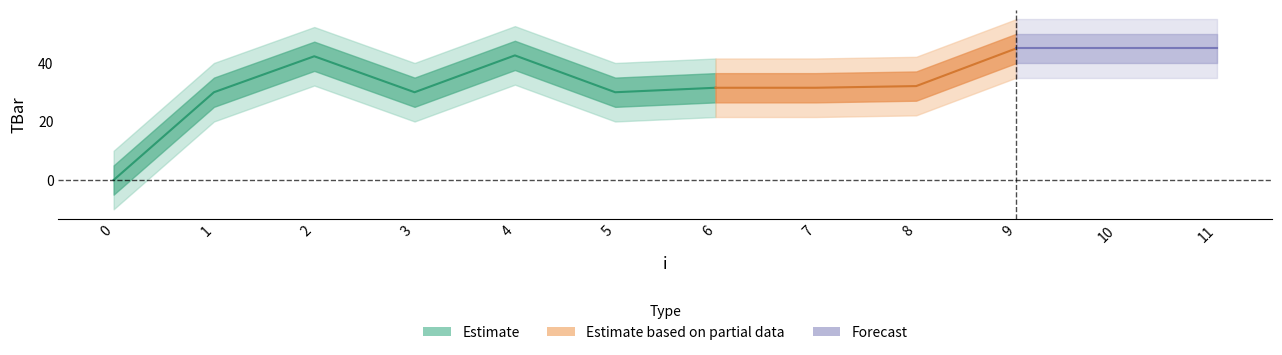

Reading left to right, what are all the values shown in this chart?

0=0.0	1=30.0	2=42.3	3=30.0	4=42.6	5=30.0	6=31.5	7=31.5	8=32.1	9=45.0	10=45.0	11=45.0